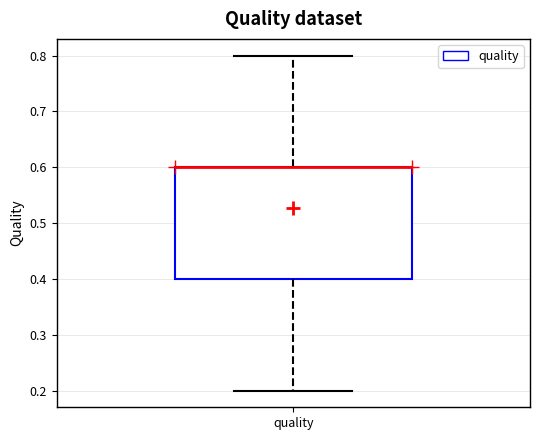

Where does the upper whisker of the box for quality end on the y-axis? The values are not printed on the chart, so give them approximately, as read against the axis.

0.8